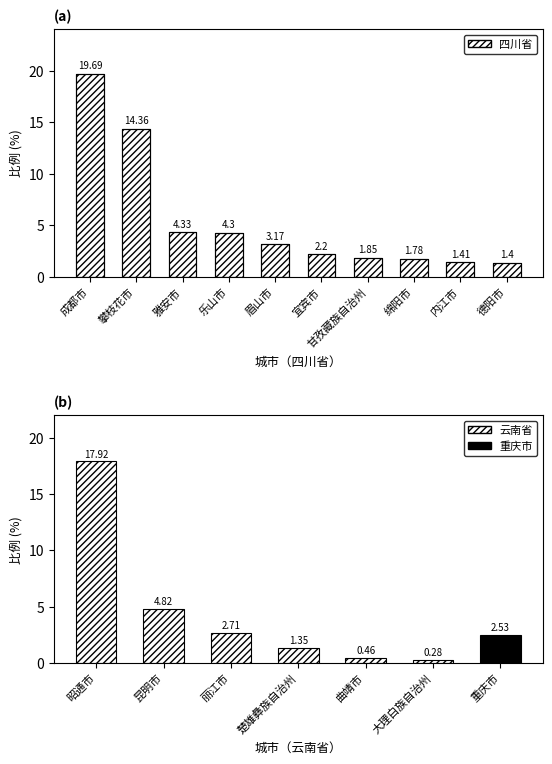

The value of 云南省 at 绵阳市 is -9.2. True or false?

False